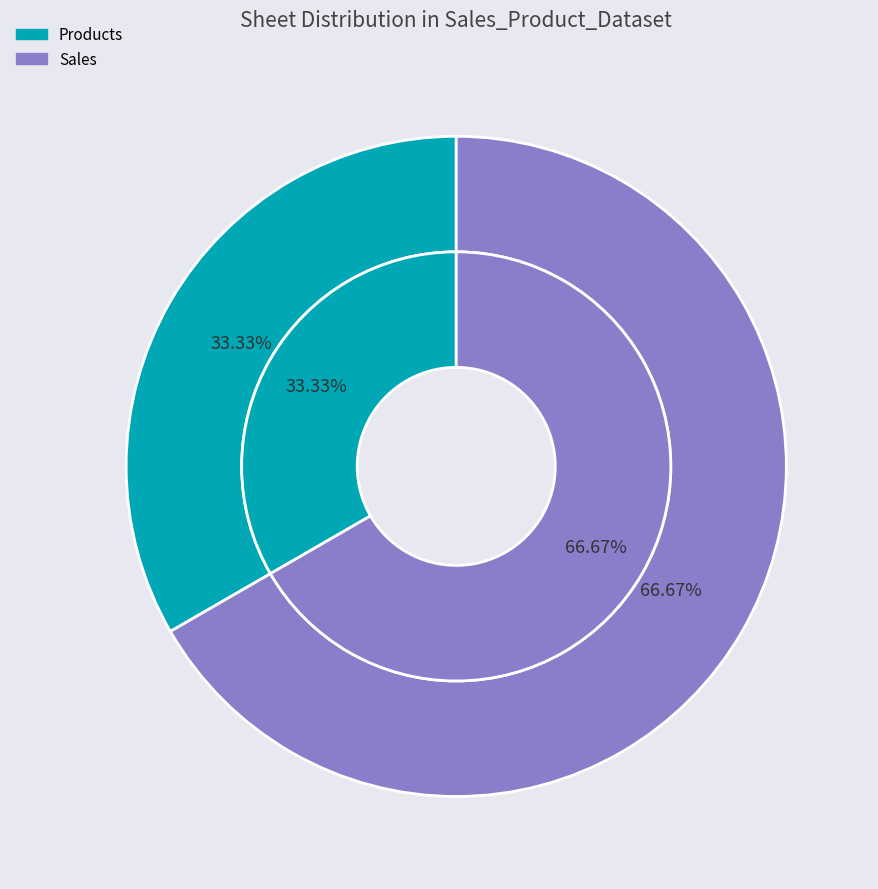

To the nearest percent, what is the combined percentage of Sales and Products?

100%